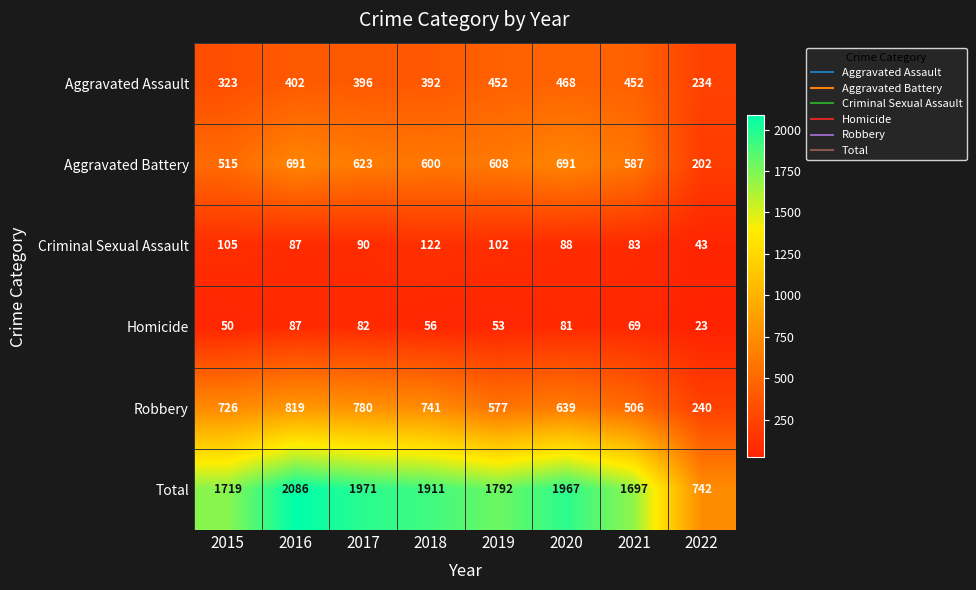

Where is Criminal Sexual Assault nearest to the value 82?

2021